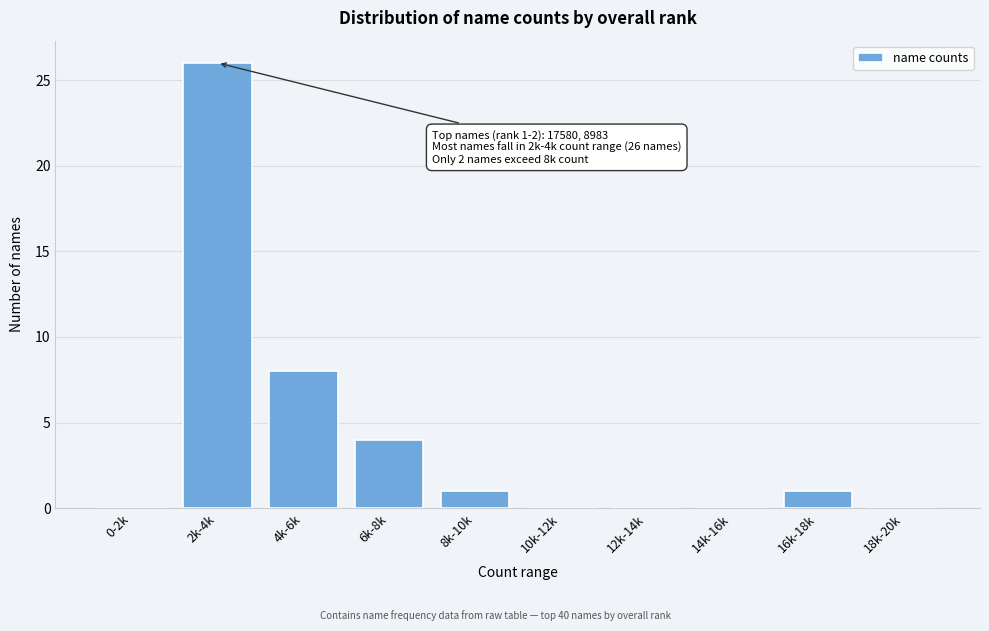

Reading right to left, list all the values displayed in this chart.

18k-20k=0	16k-18k=1	14k-16k=0	12k-14k=0	10k-12k=0	8k-10k=1	6k-8k=4	4k-6k=8	2k-4k=26	0-2k=0